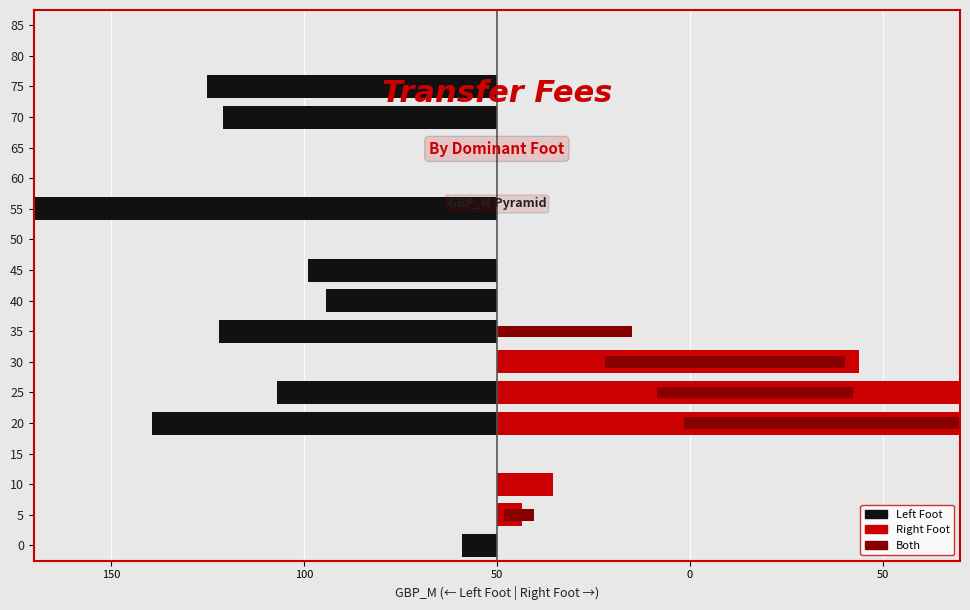

Is it true that Left equals -23.5 at 70?

False